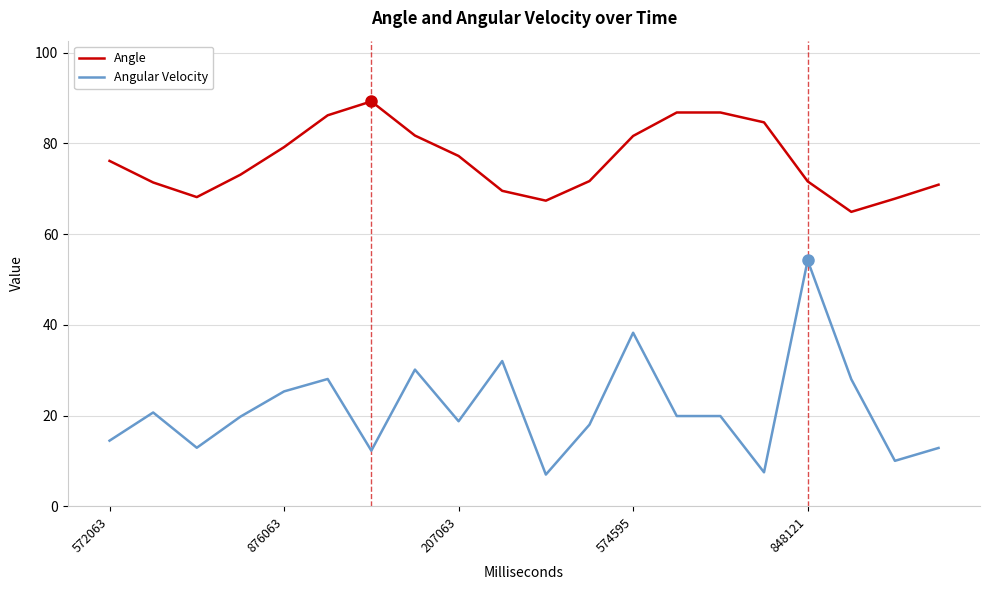

What is the difference between the maximum and minimum values in the Angular Velocity series?

47.2